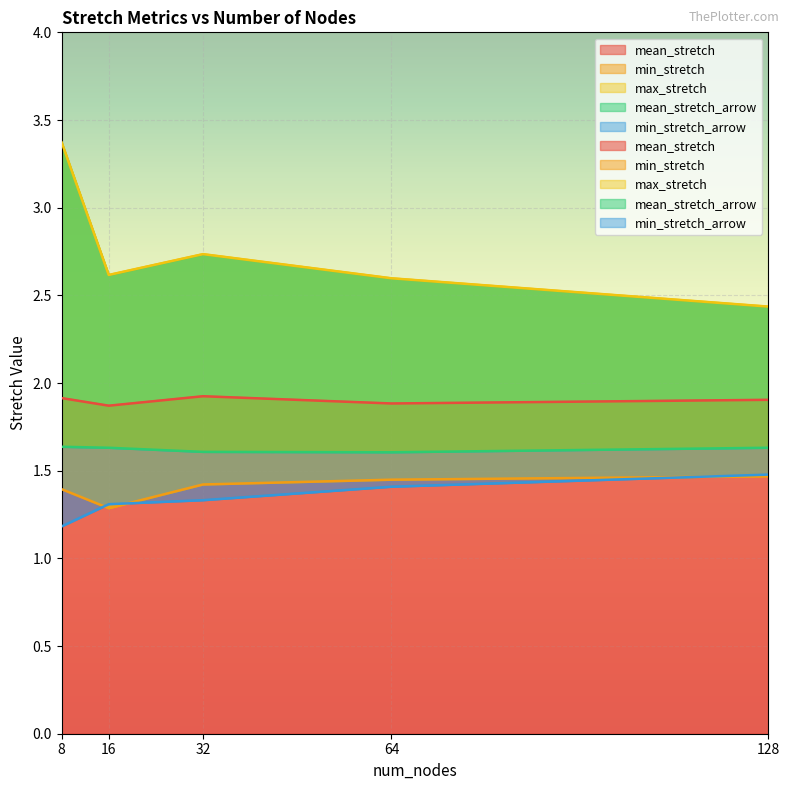

Which series has the widest spread of values?

max_stretch